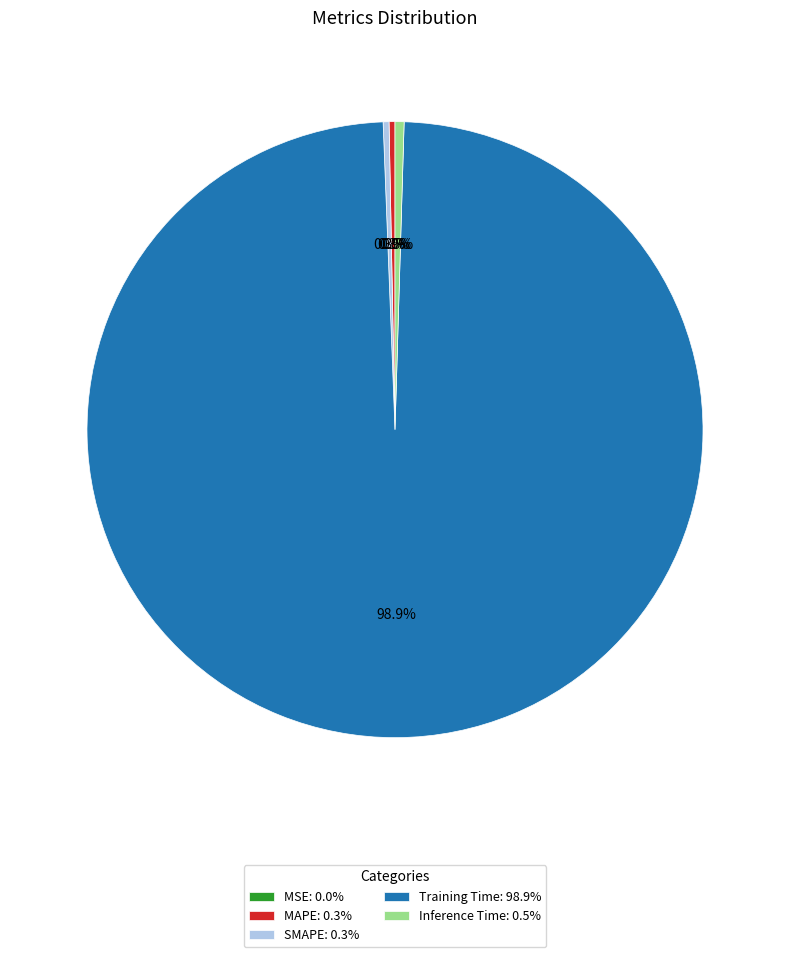

Which slice is the largest?

Training Time